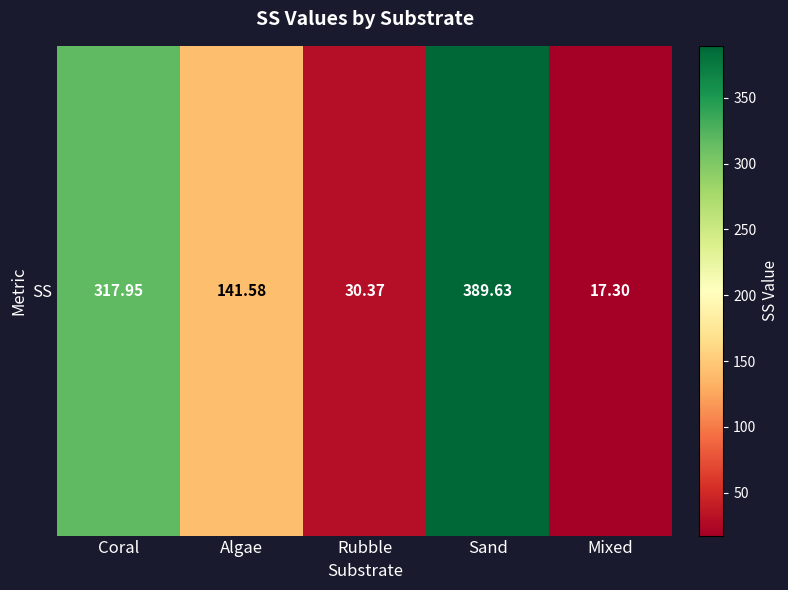

Reading left to right, extract all data points from this chart.

317.9	141.6	30.4	389.6	17.3